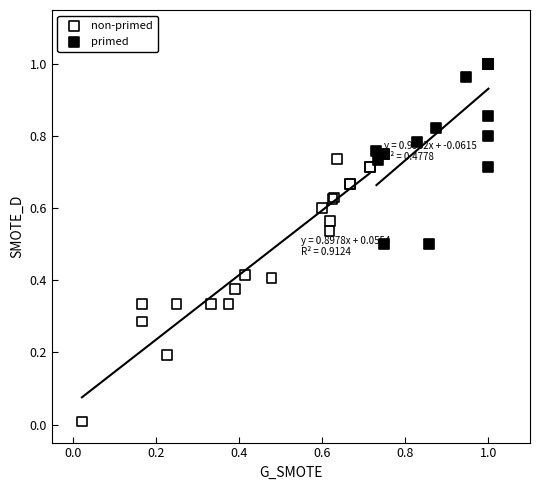

Which series contains the lowest Y value?

non-primed